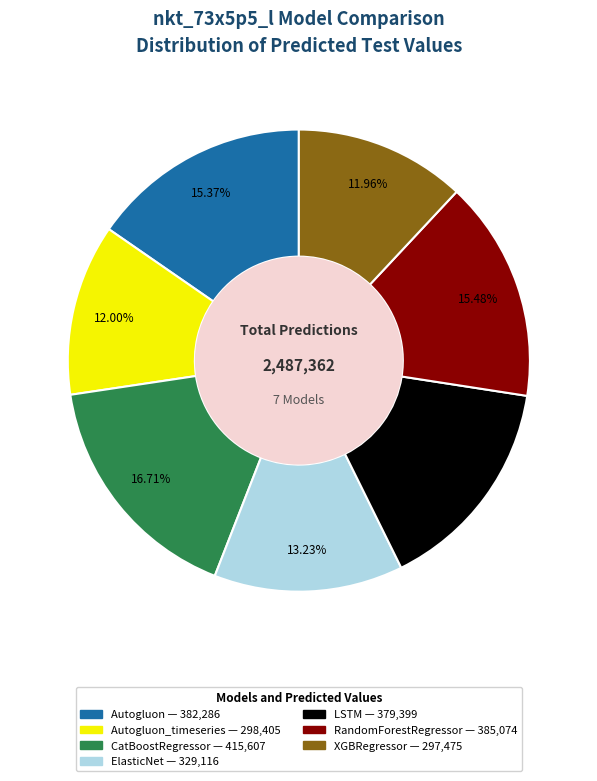

Is there a majority slice in this chart?

No